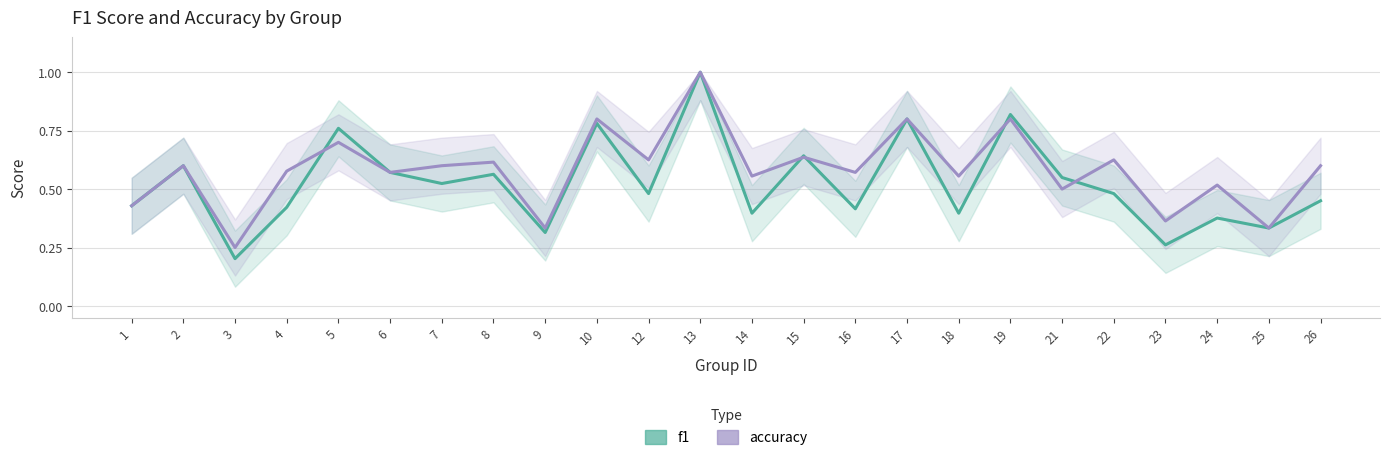

At which category does f1 reach its first local peak?

2